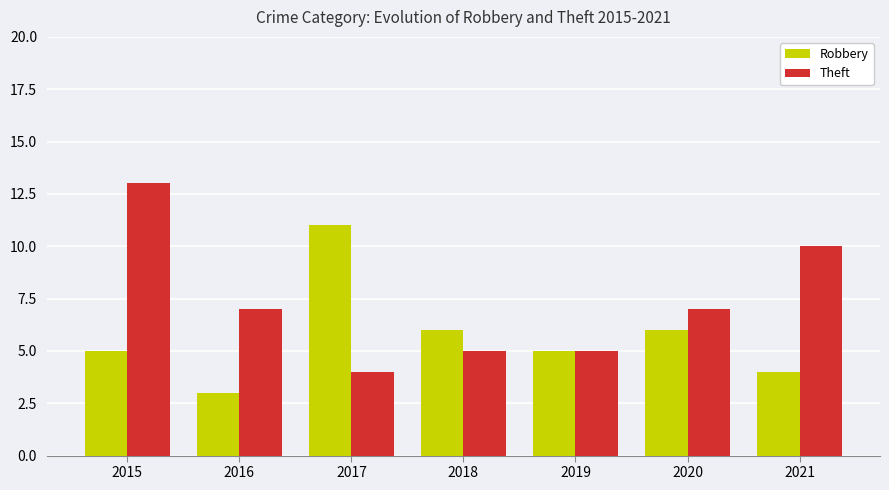

Is it true that Theft equals 16 at 2021?

False